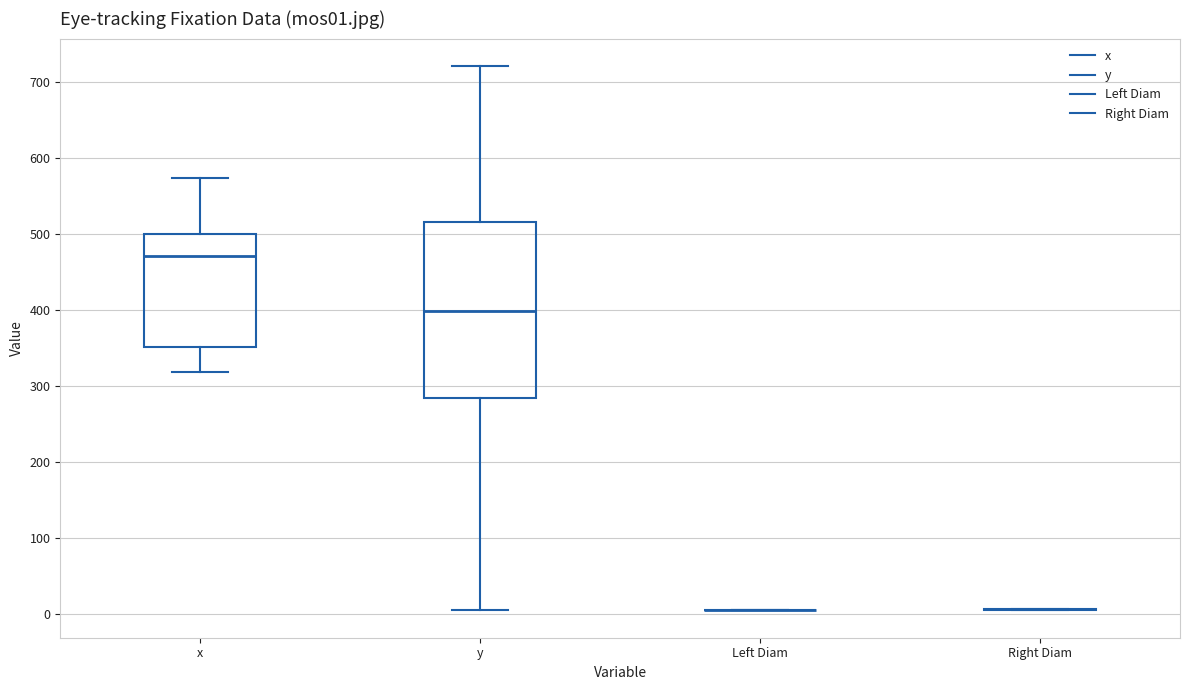

Where does the lower whisker of the box for x end on the y-axis? The values are not printed on the chart, so give them approximately, as read against the axis.

320